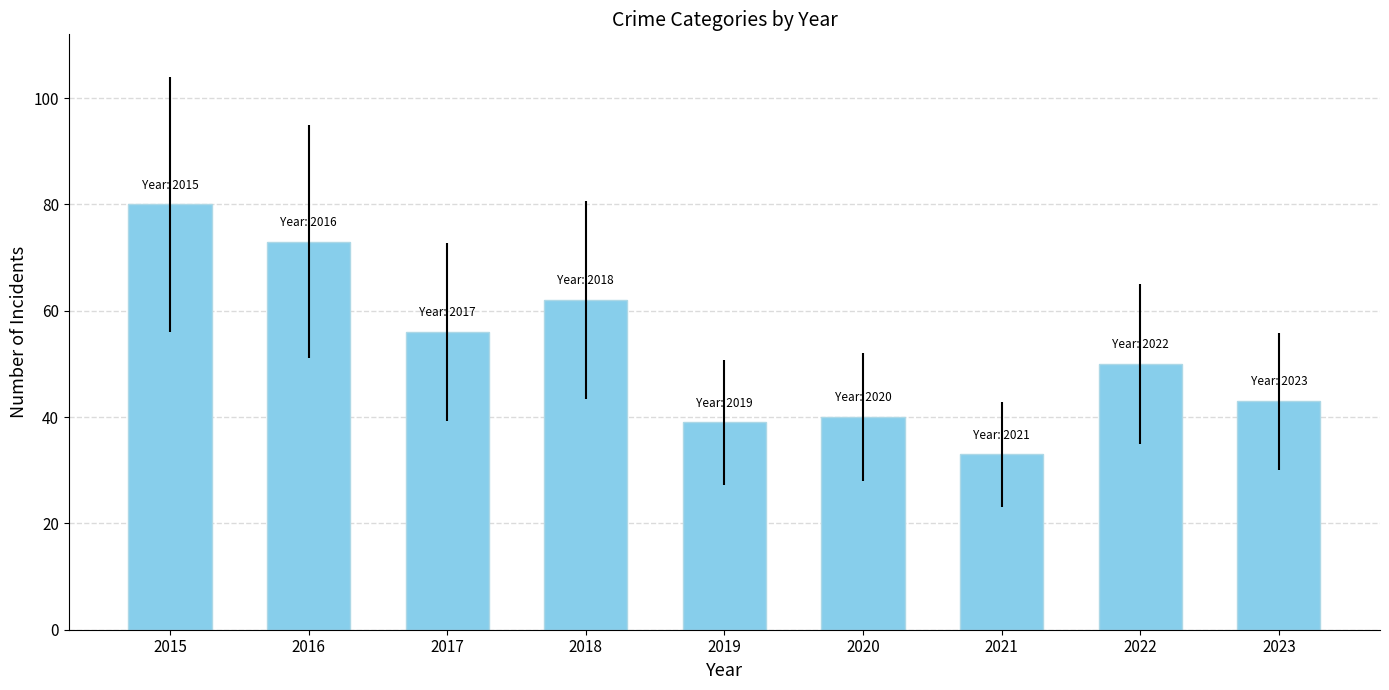

The value at 2015 is 48. True or false?

False